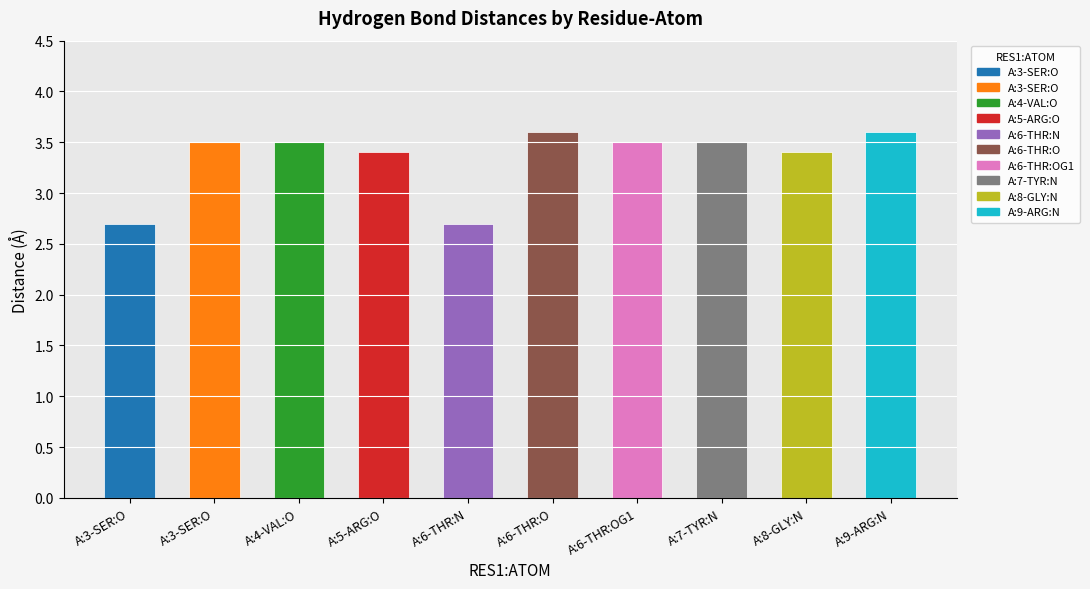

Reading left to right, transcribe all the data shown in this chart.

2.7	3.5	3.5	3.4	2.7	3.6	3.5	3.5	3.4	3.6